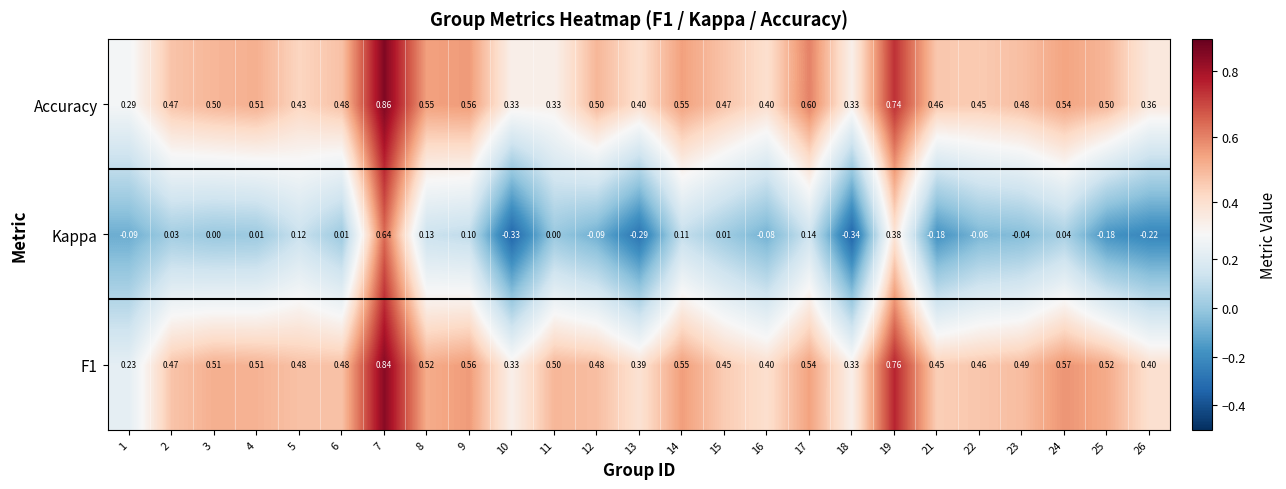

Is the value of Kappa at 21 greater than the value of F1 at 4?

No